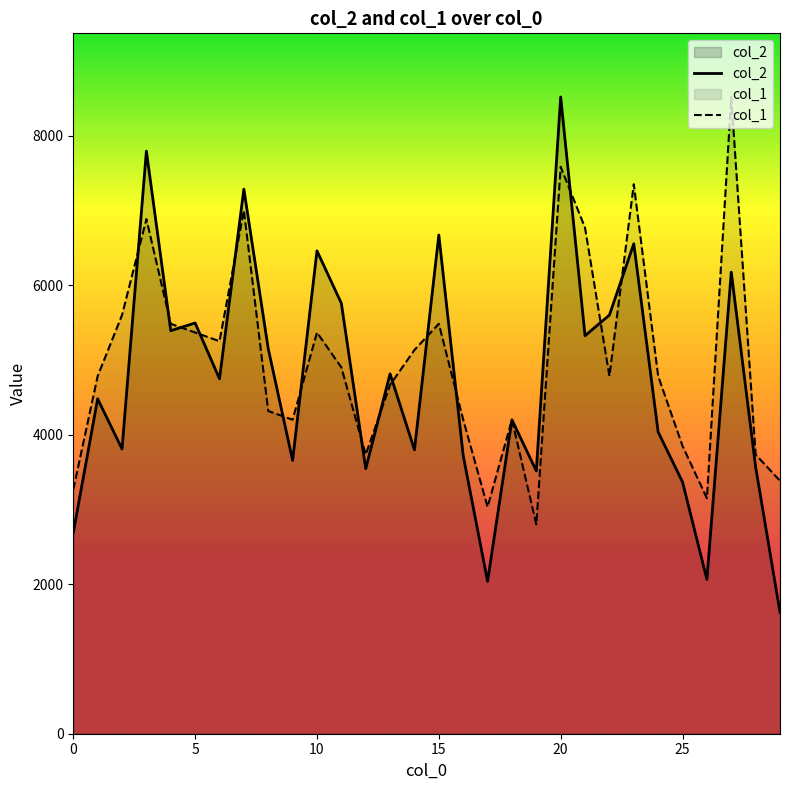

After their last crossing, which series has the higher values: col_2 or col_1?

col_1